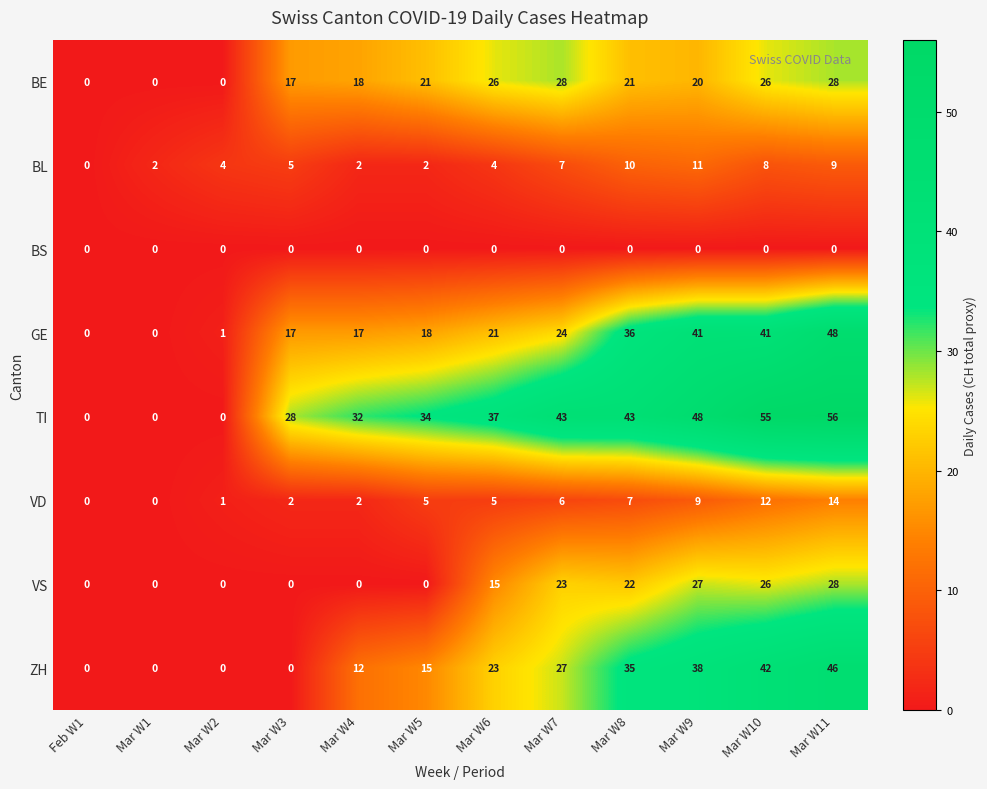

Rank the series at Mar W7 from lowest to highest value.

BS, VD, BL, VS, GE, ZH, BE, TI